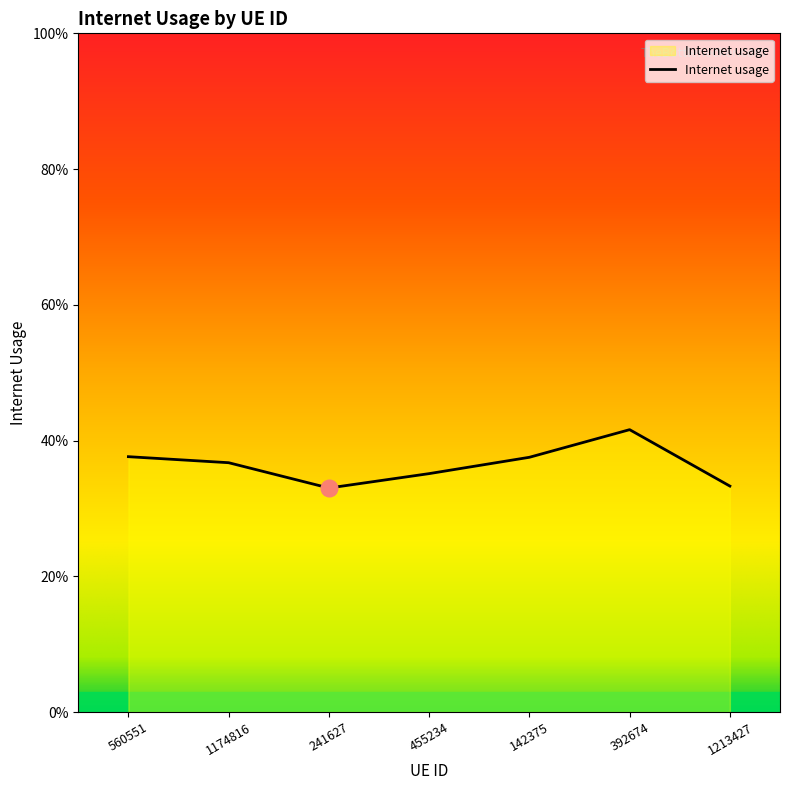

The value at 392674 is 0.1. True or false?

False